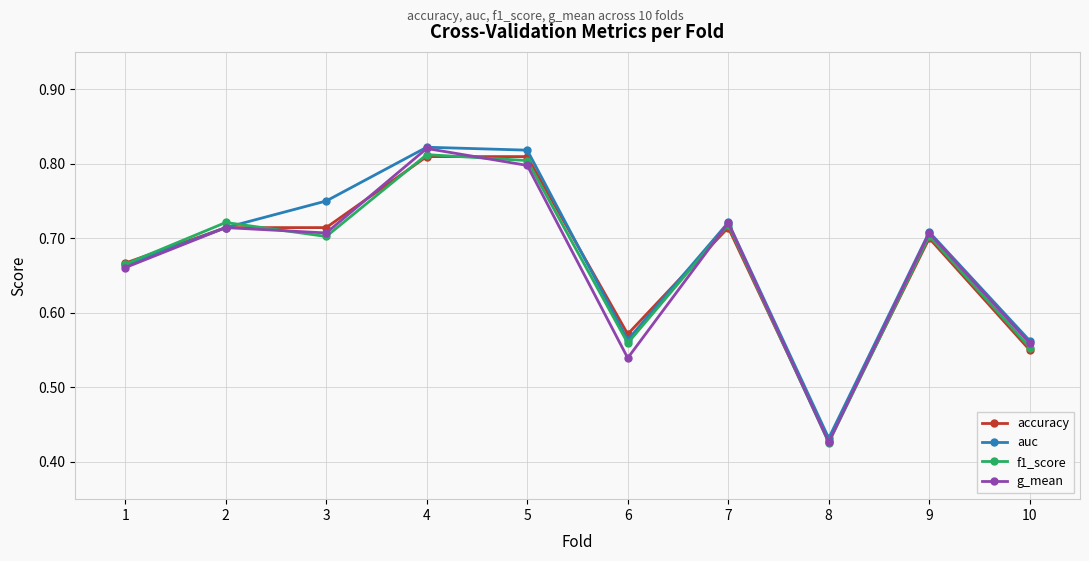

Is the value of accuracy at 4 greater than the value of f1_score at 10?

Yes